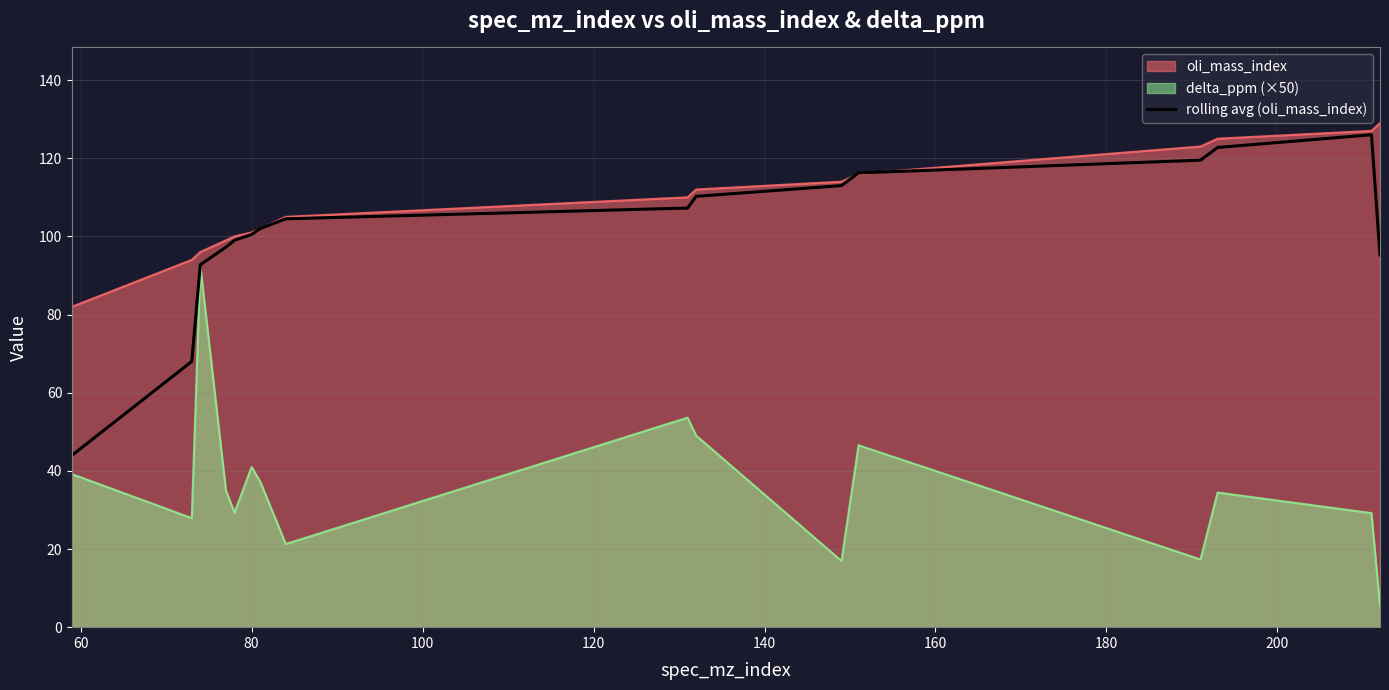

What is the maximum value for delta_ppm (×50)?

92.5